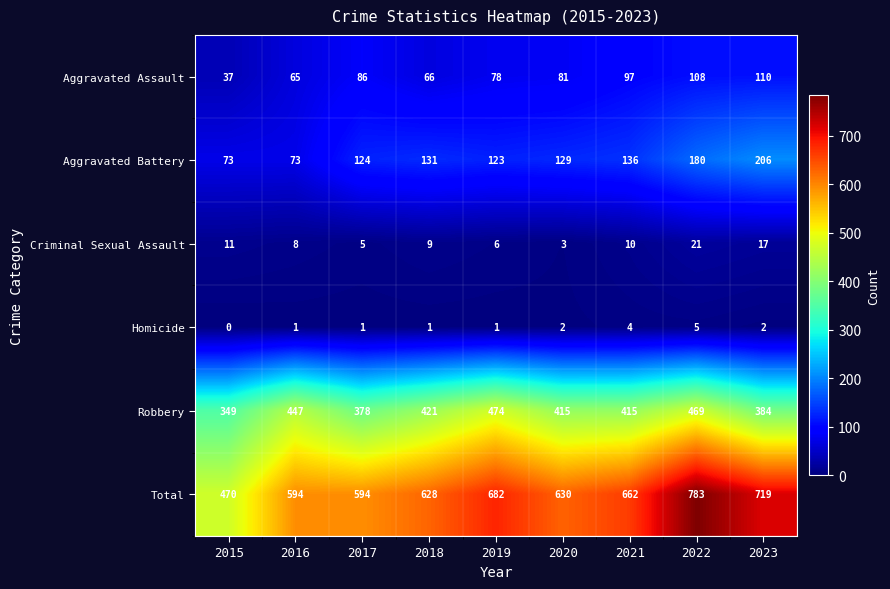

Is it true that Homicide equals 1 at 2021?

False